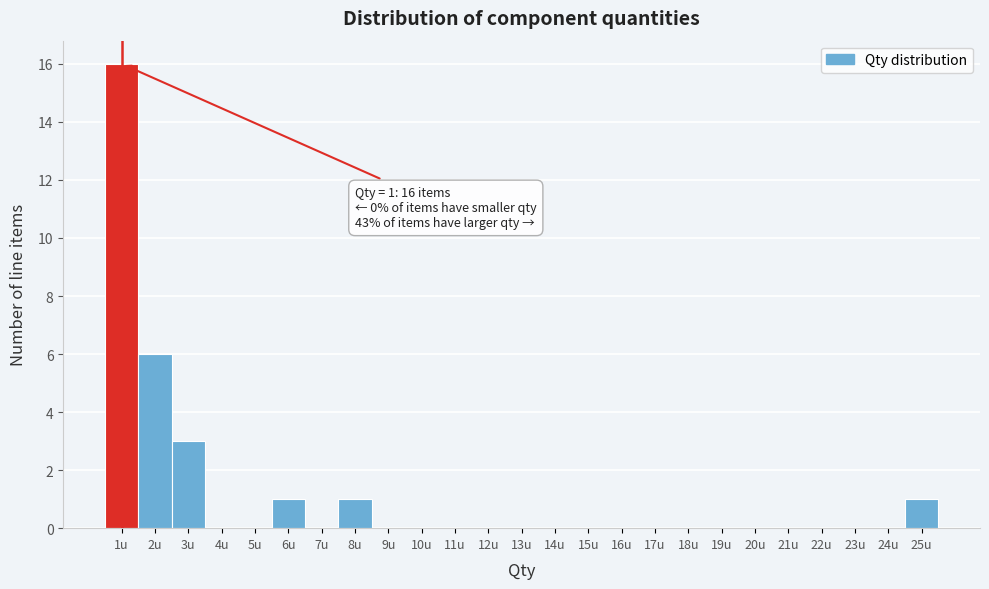

Which range on the x-axis has the tallest bar?

0.5 to 1.5